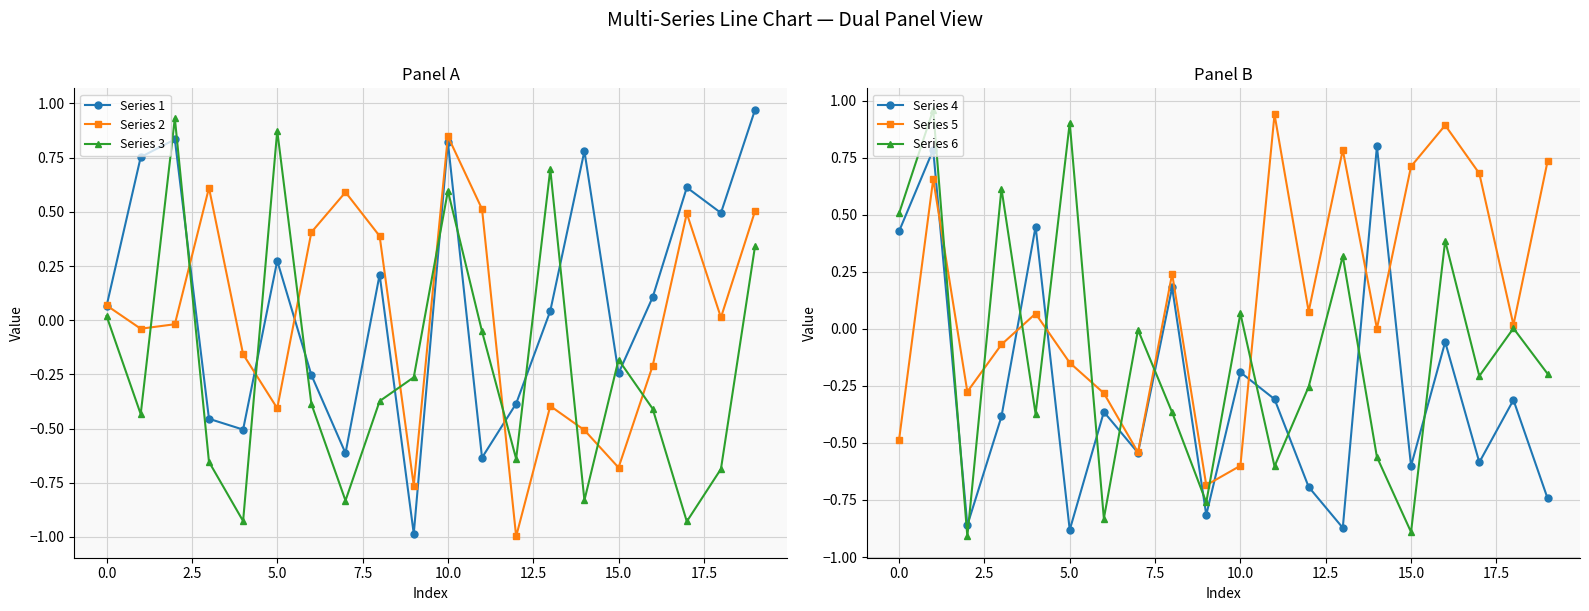

What is the smallest value displayed?

-1.0